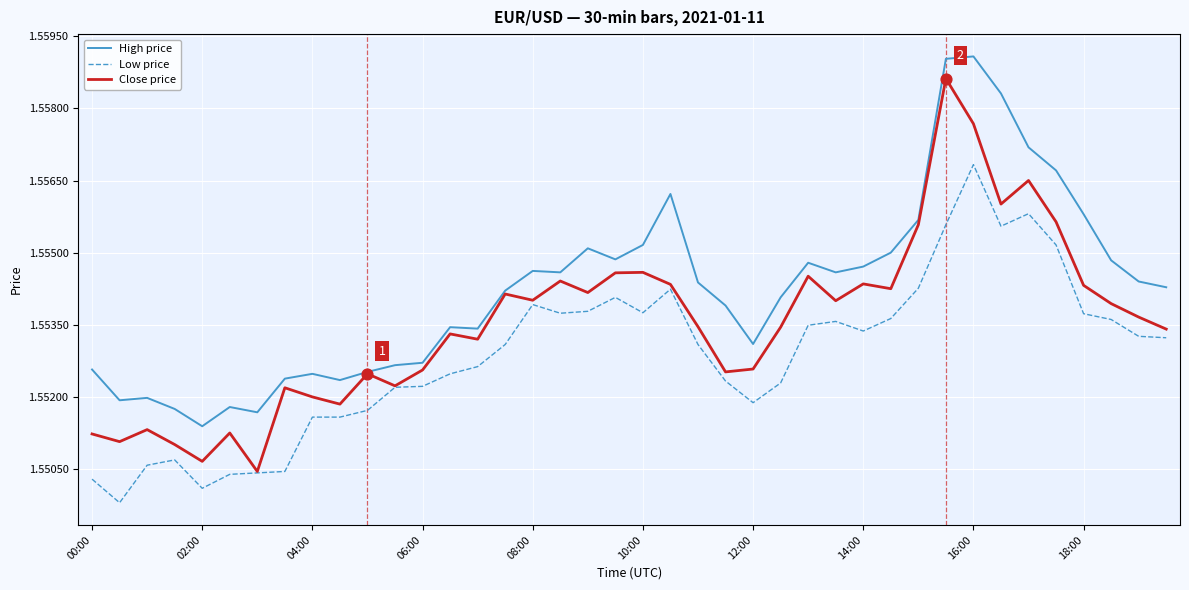

At how many categories does at least one series exceed 1?

40